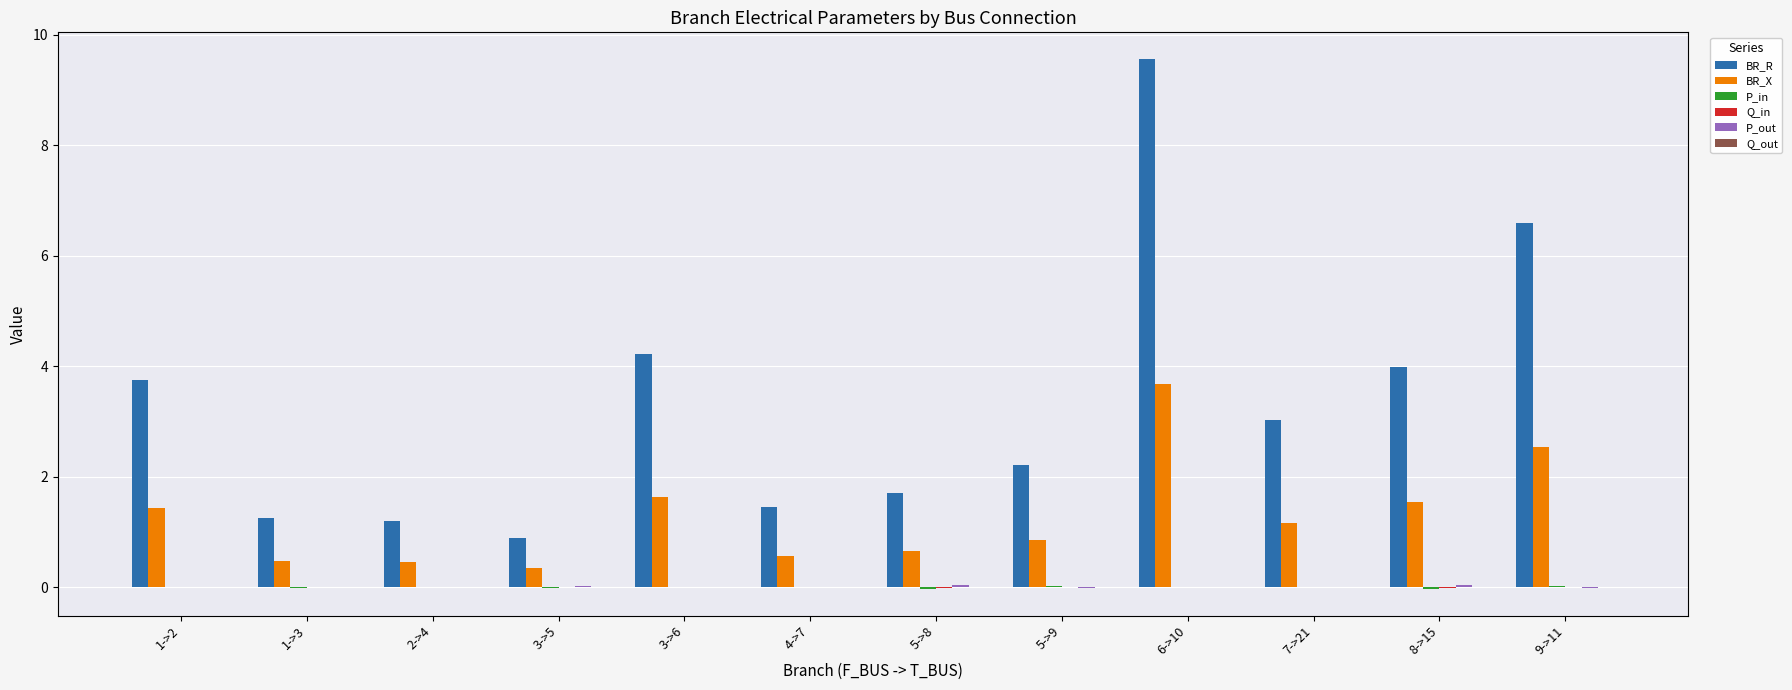

What is the highest value of the BR_R series?

9.6